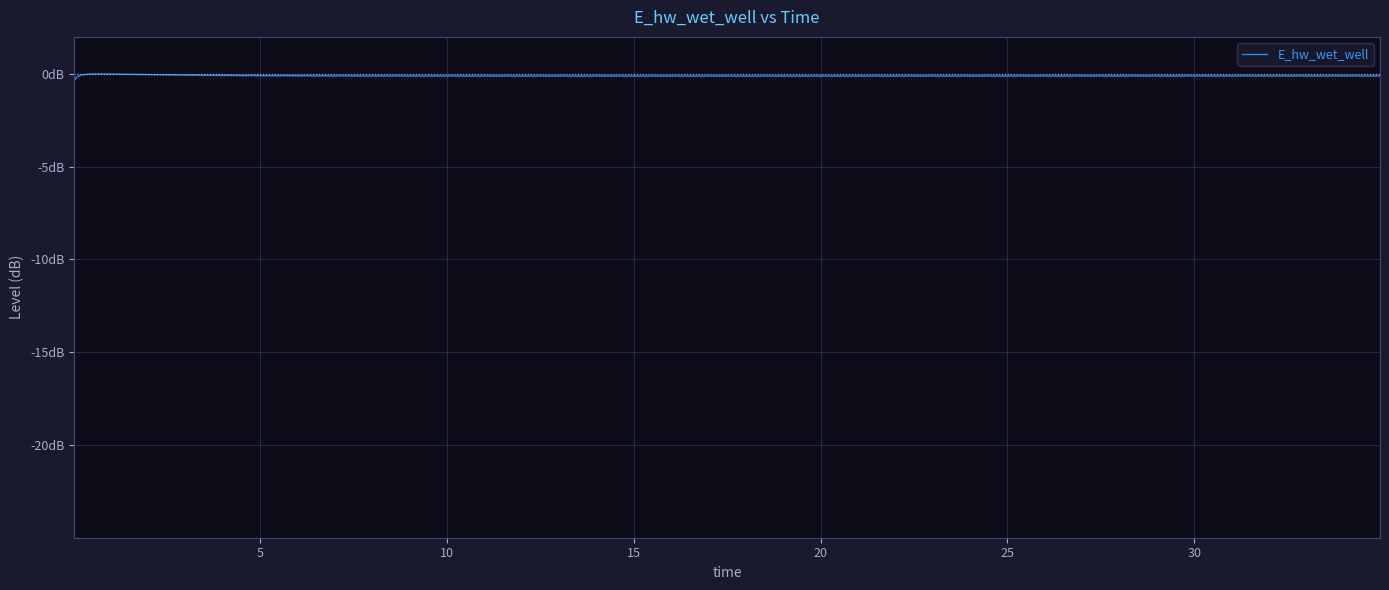

Does the chart have visible grid lines?

Yes